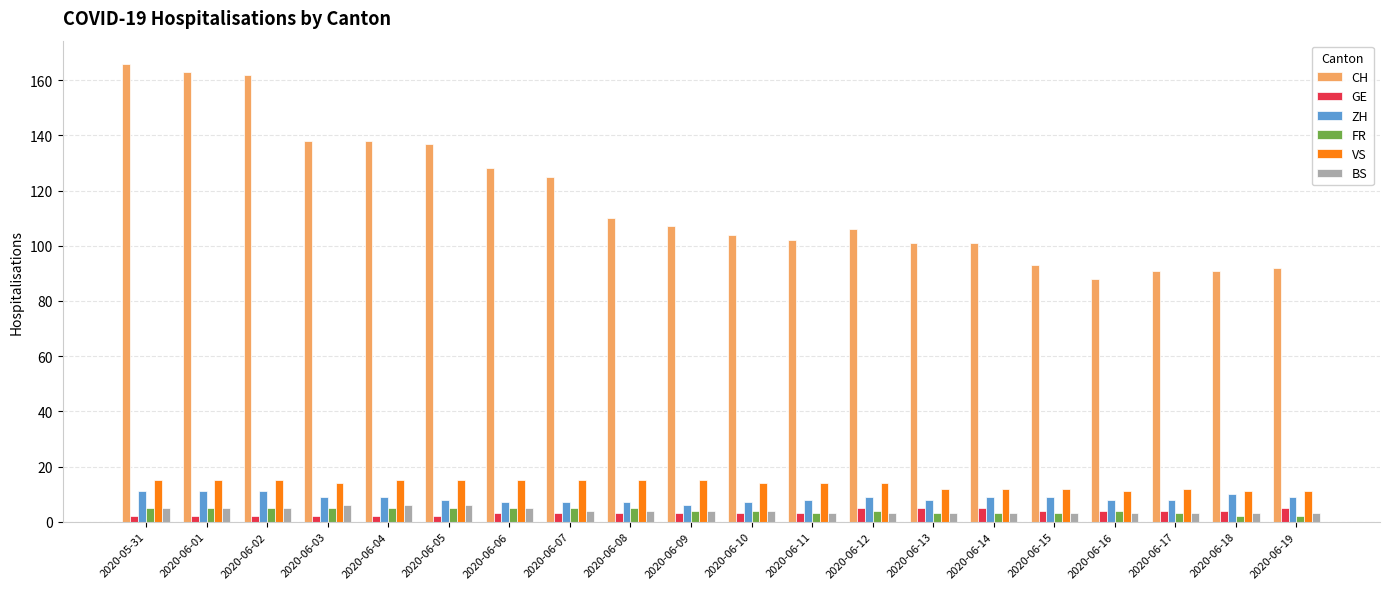

Which series has the largest total across all categories?

CH